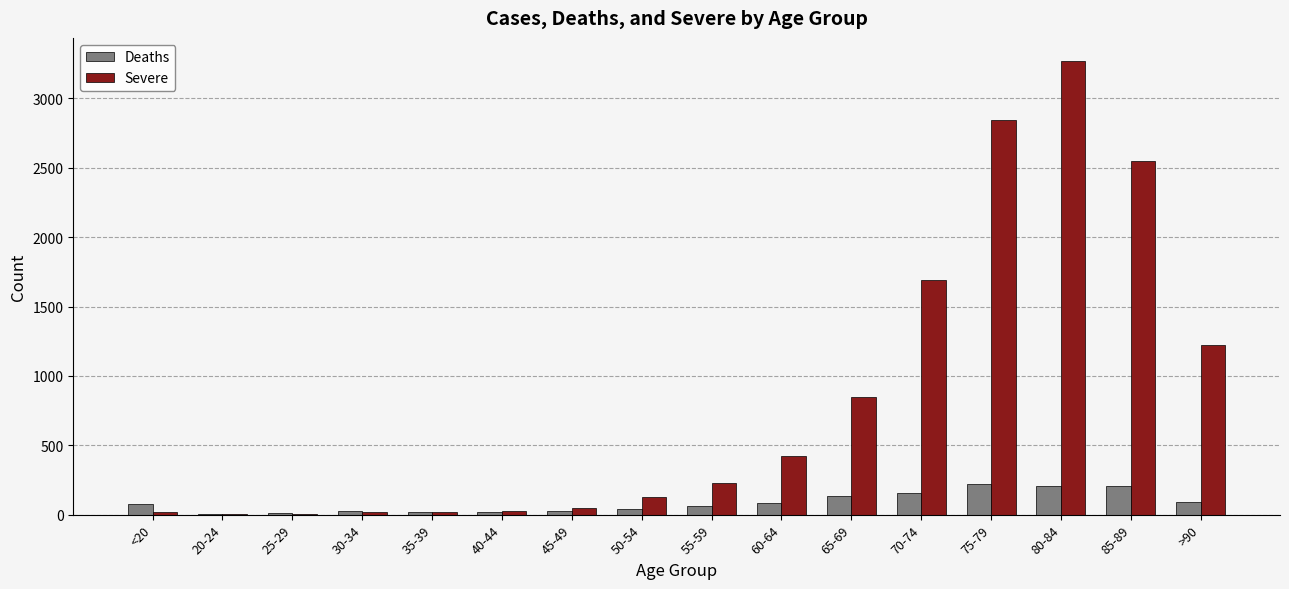

What is the difference between the Severe values at 85-89 and 80-84?

725